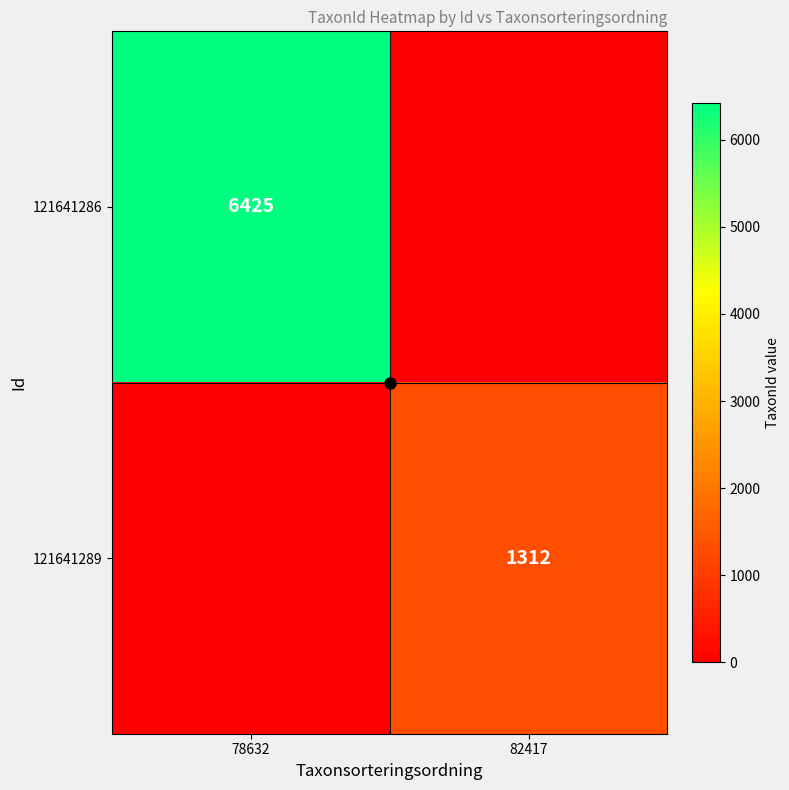

Is it true that 121641289 equals 1312 at 82417?

True